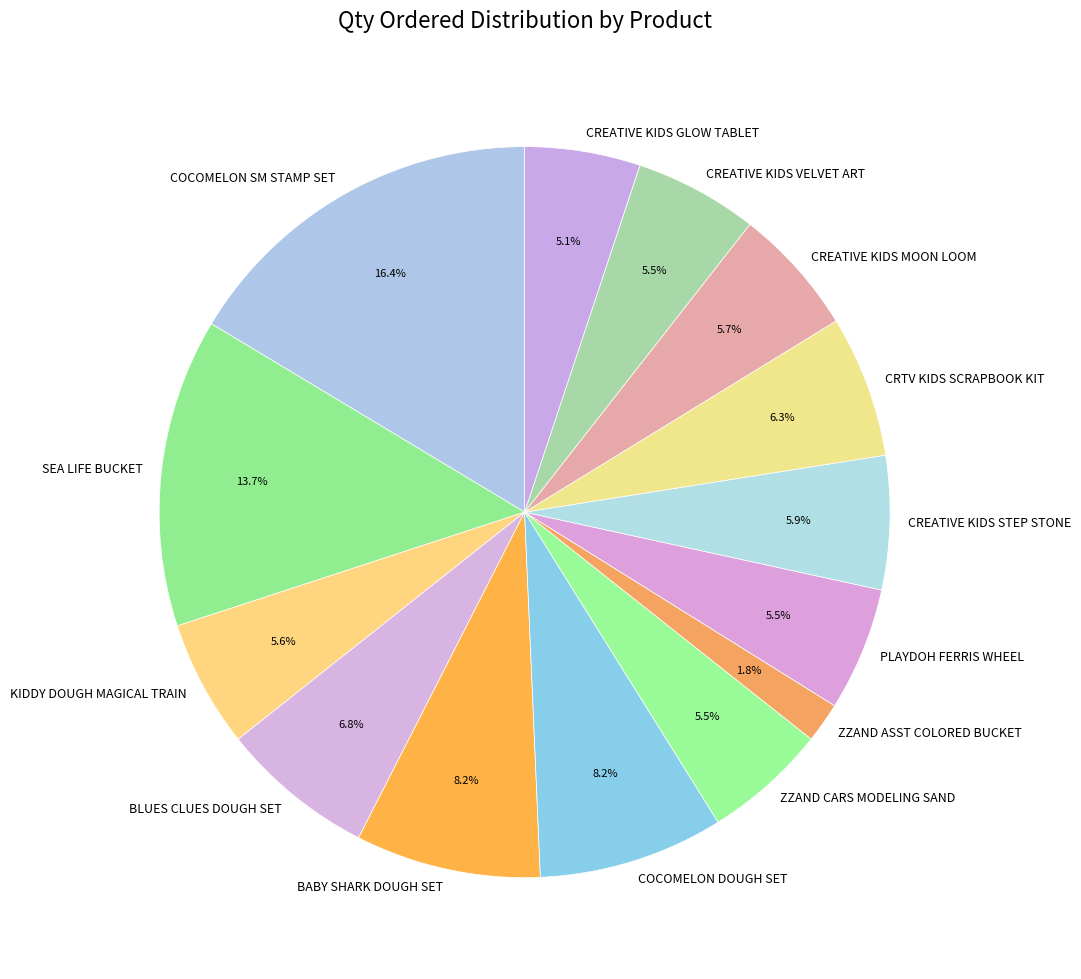

How many segments does this pie chart have?

14